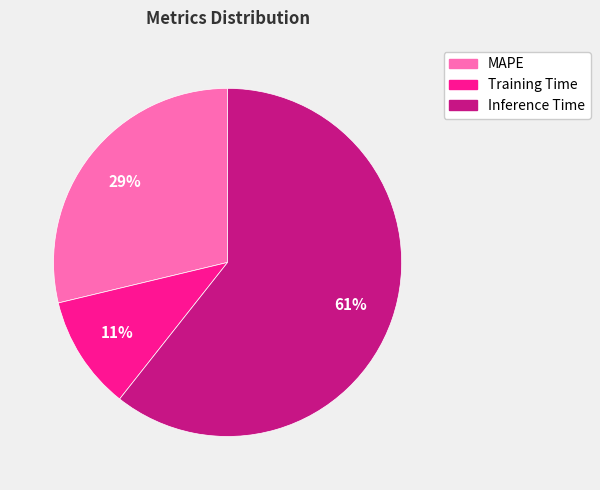

What is the smallest slice in the pie chart?

Training Time